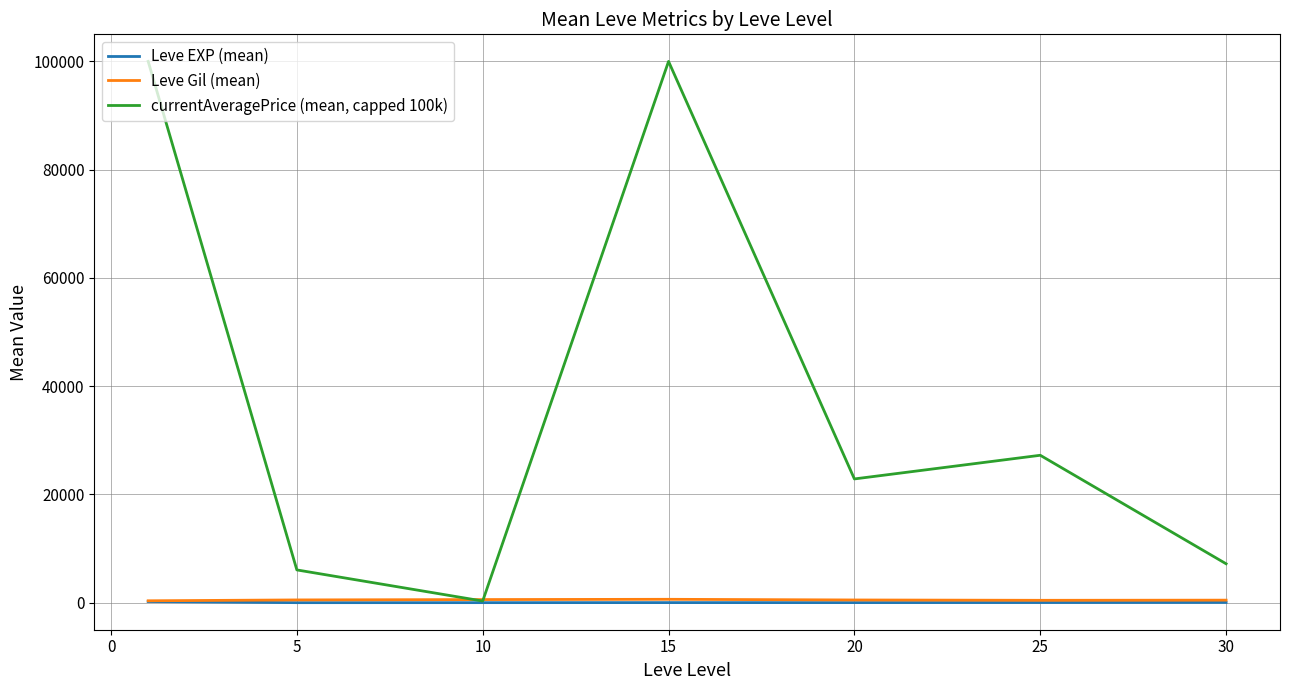

Which series has the widest spread of values?

currentAveragePrice (mean, capped 100k)